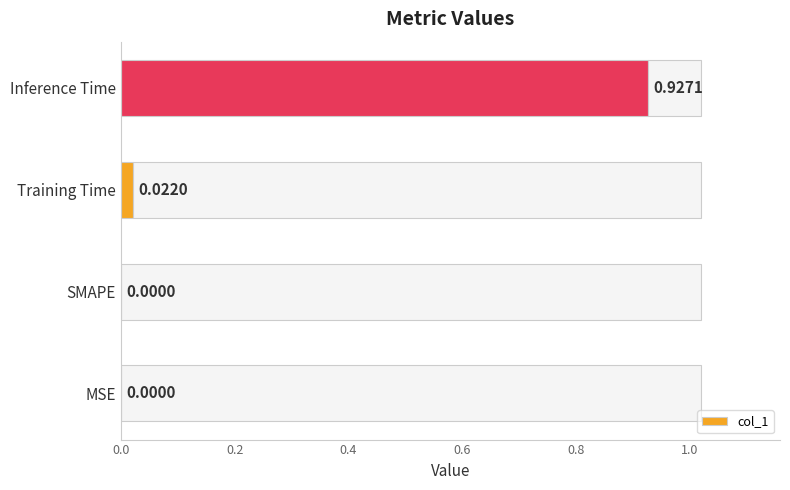

How many values exceed 0?

2